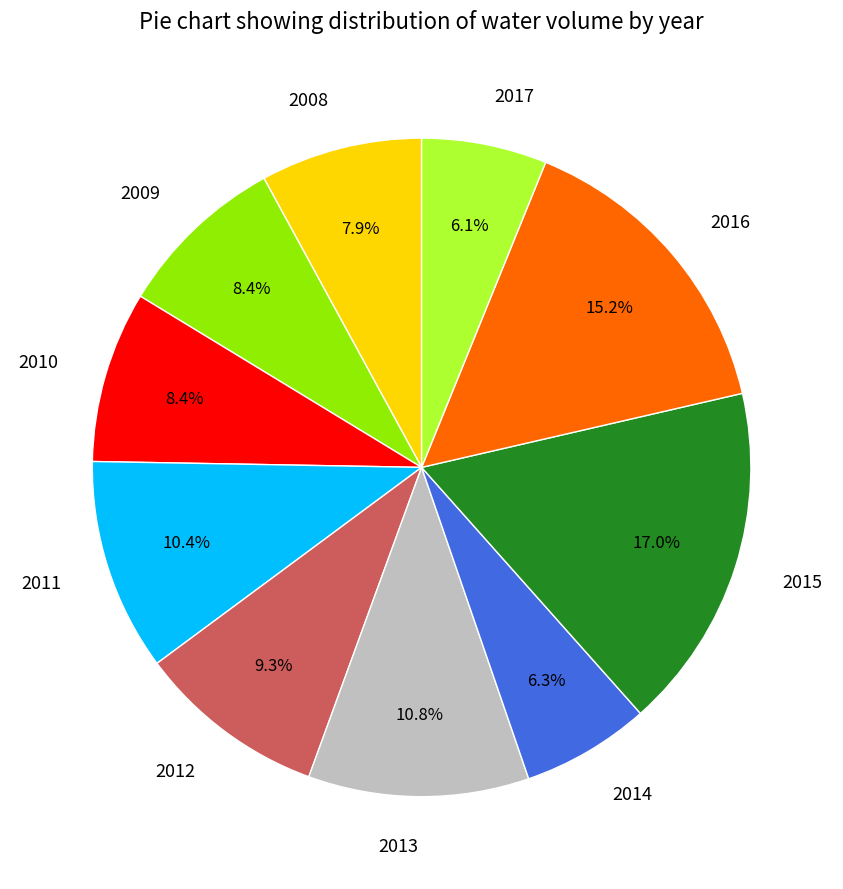

What percentage is the 2014 slice, to the nearest percent?

6%